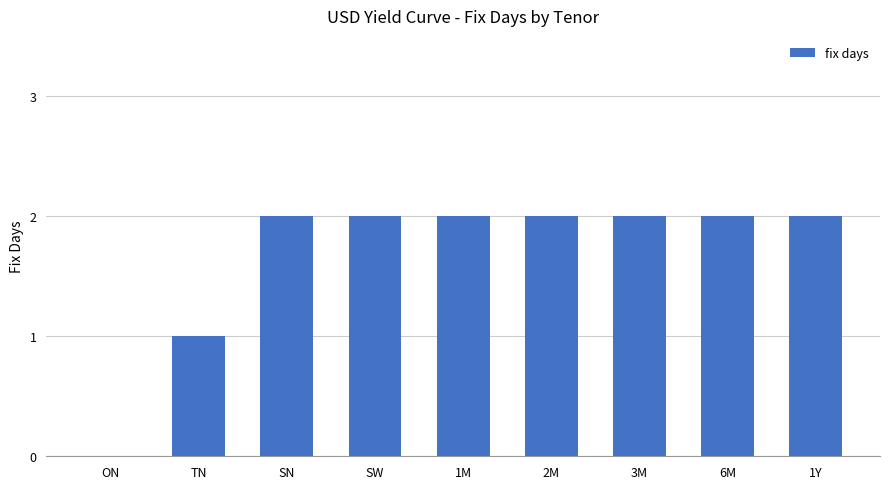

The value at TN is 2. True or false?

False